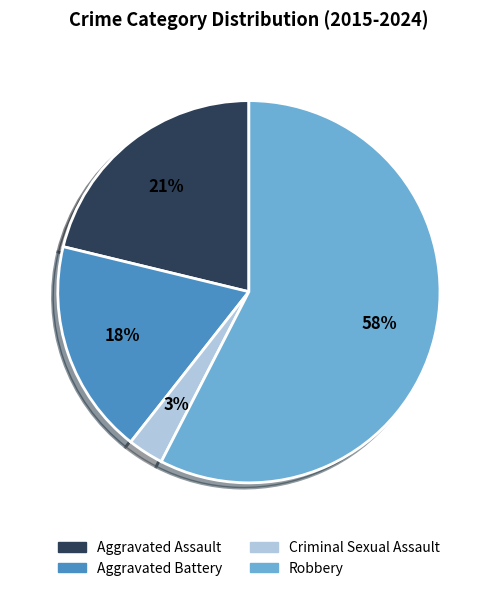

Which slice is the smallest?

Criminal Sexual Assault